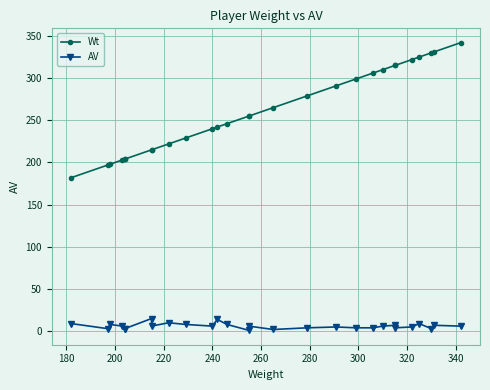

Reading left to right, extract all data points from this chart.

Wt: 182	197	198	203	204	204	215	215	222	229	240	242	246	255	255	265	279	291	299	306	310	315	315	322	325	330	331	342
AV: 9	3	8	6	2	3	15	6	10	8	6	14	8	1	6	2	4	5	4	4	6	7	4	5	9	3	7	6